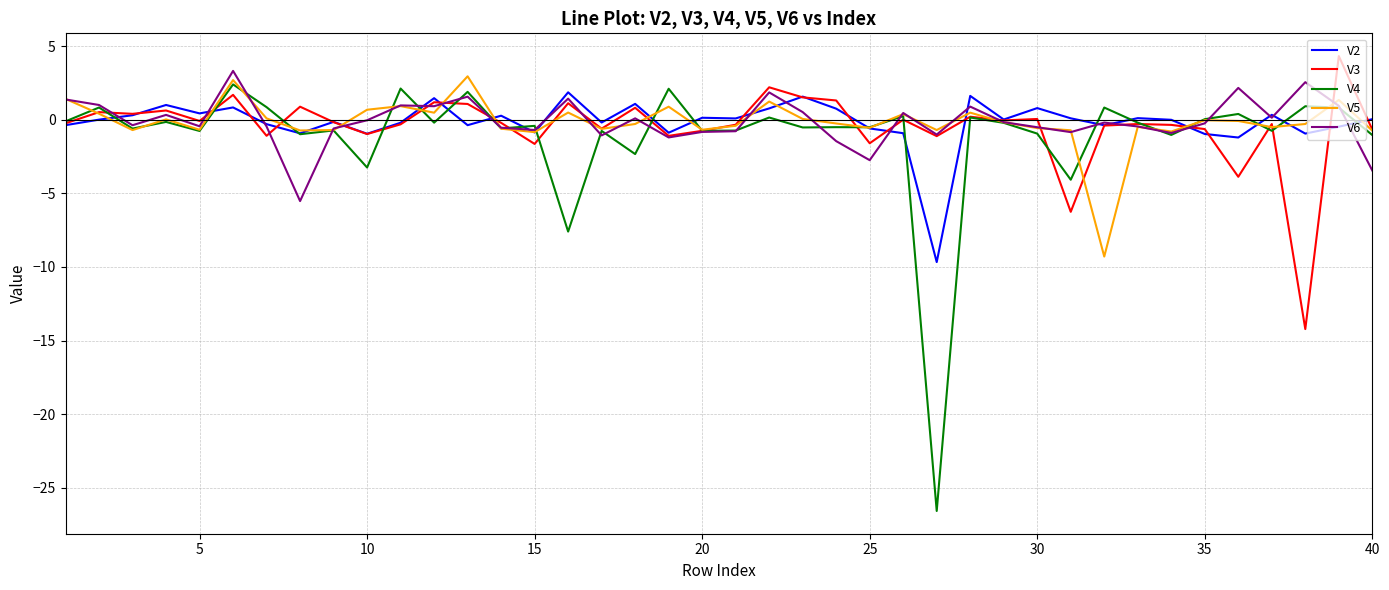

What is the maximum value shown in the chart?

4.3